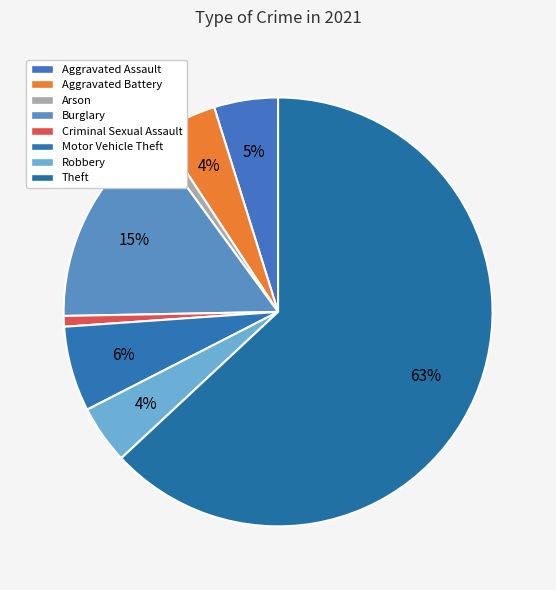

To the nearest percent, what portion does Robbery represent?

4%